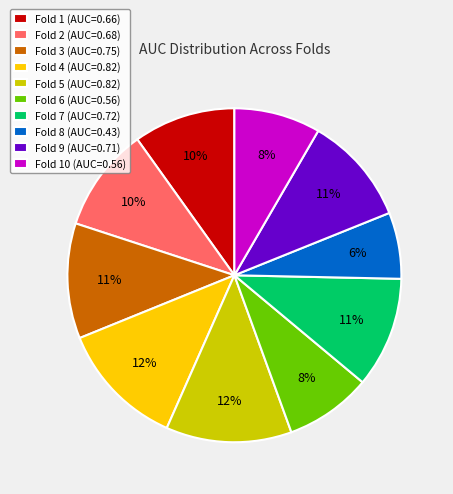

To the nearest percent, what portion does Fold 4 (AUC=0.82) represent?

12%